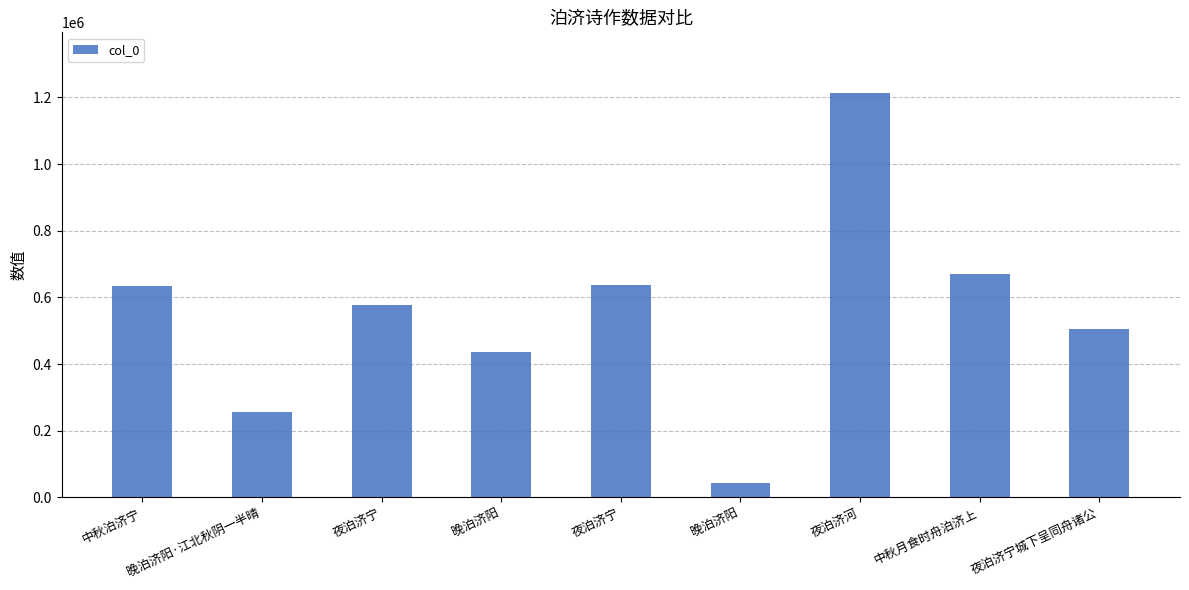

What is the label of the 9th bar from the left?

夜泊济宁城下呈同舟诸公